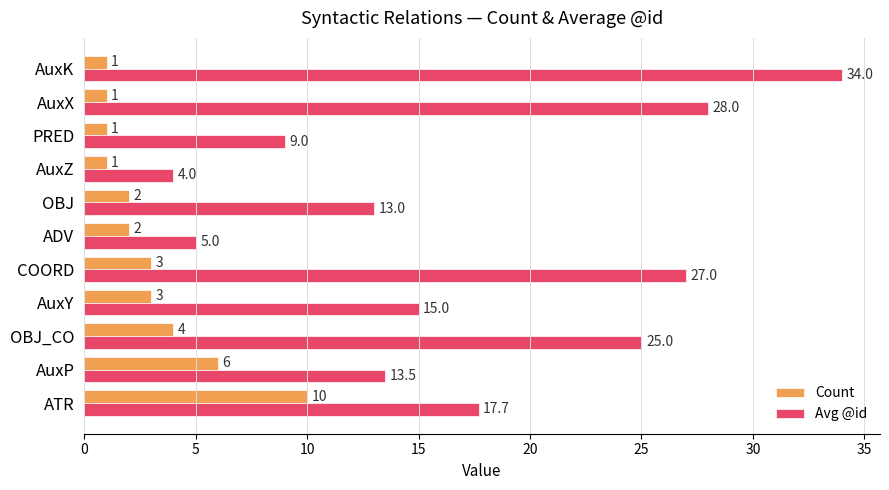

List the series in order of their peak value, highest first.

Avg @id, Count